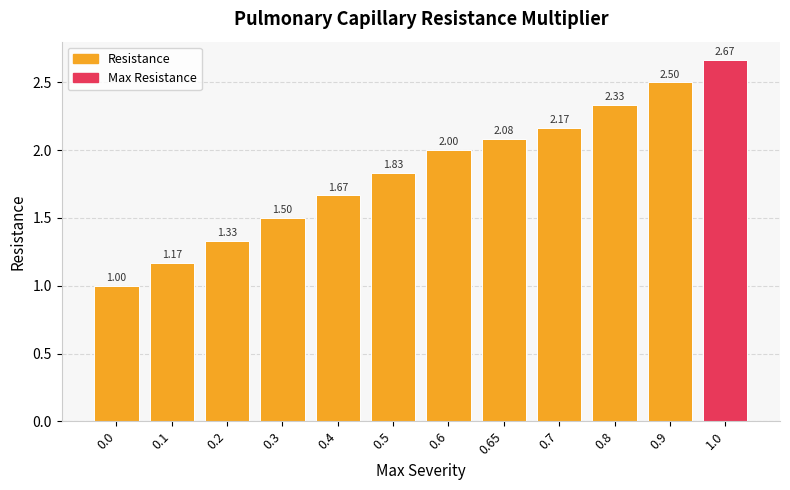

Between 1.0 and 0.8, which is larger?

1.0